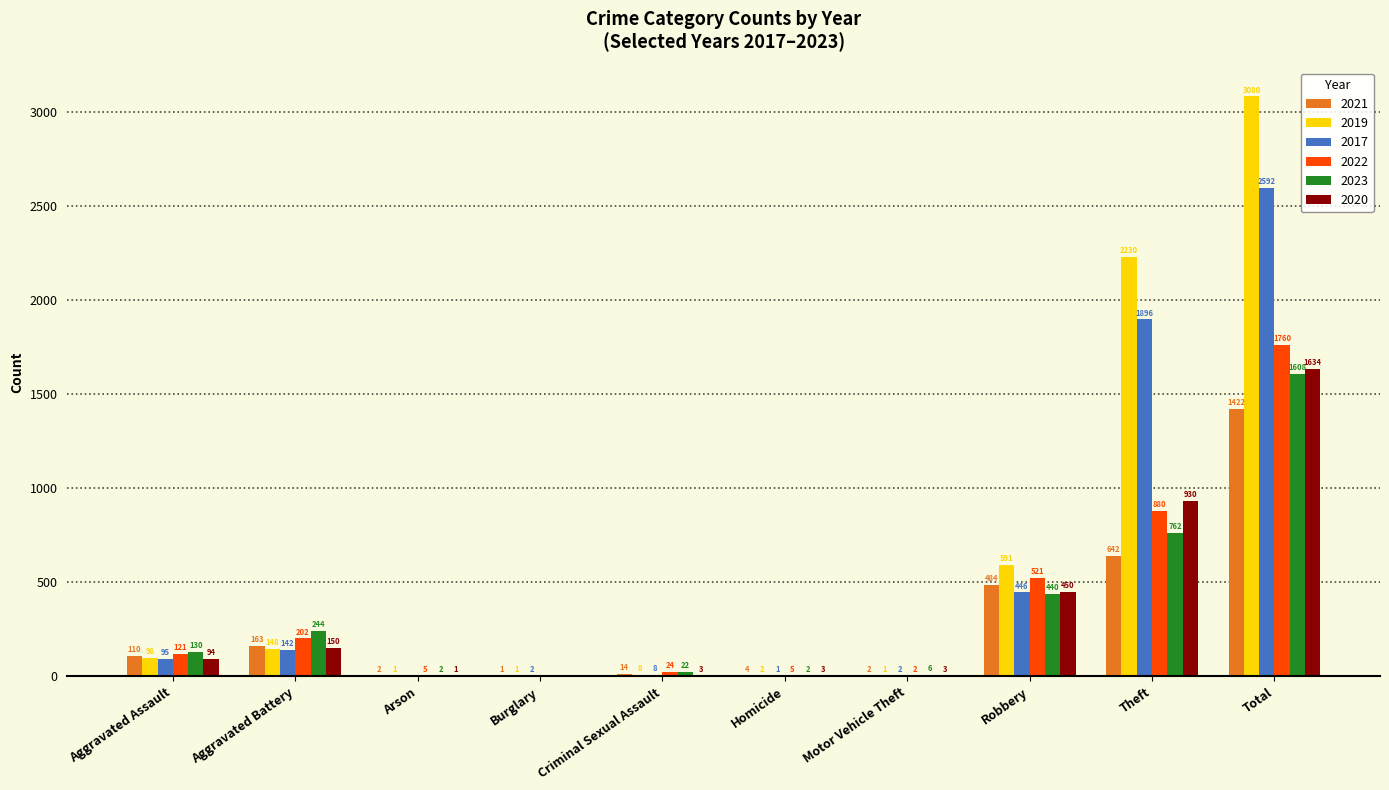

What are all the series names shown in the legend?

2021, 2019, 2017, 2022, 2023, 2020